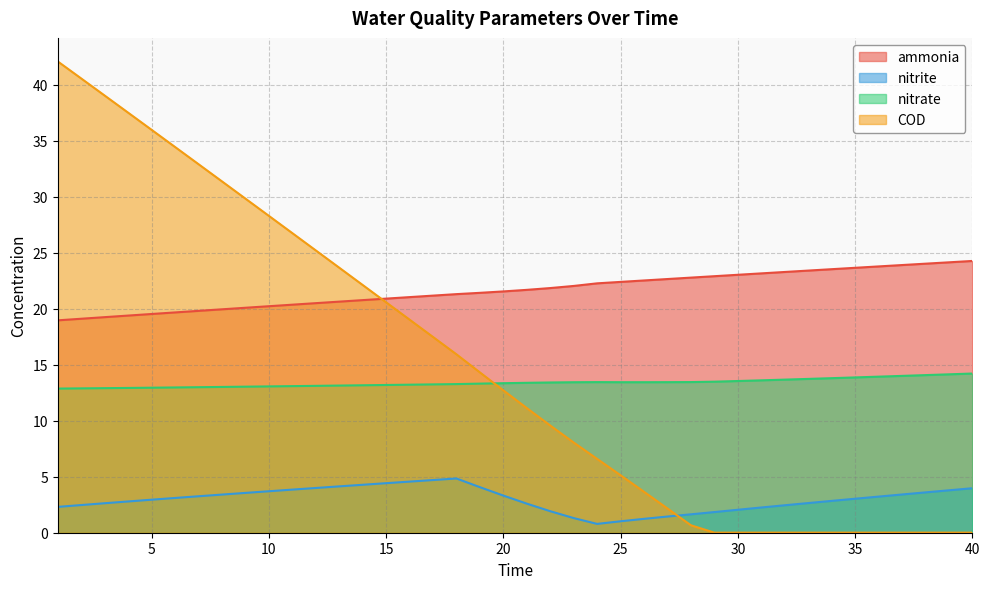

The value of COD at 18 is 15.9. True or false?

True